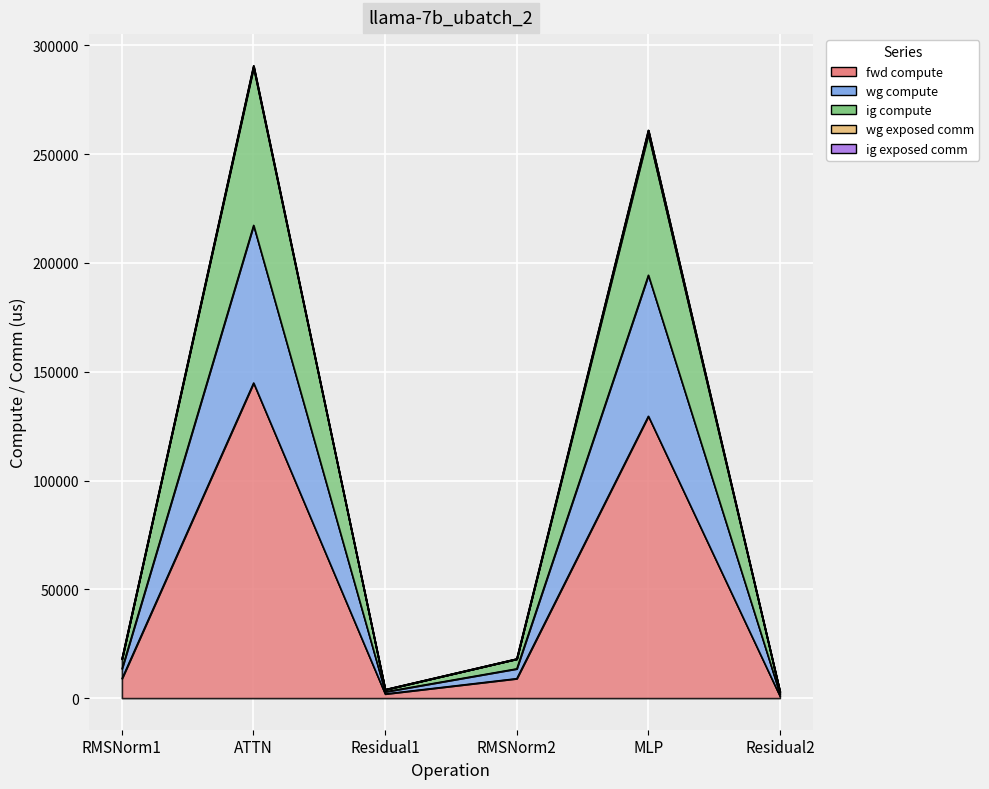

Does the chart display data point markers on the line(s)?

No